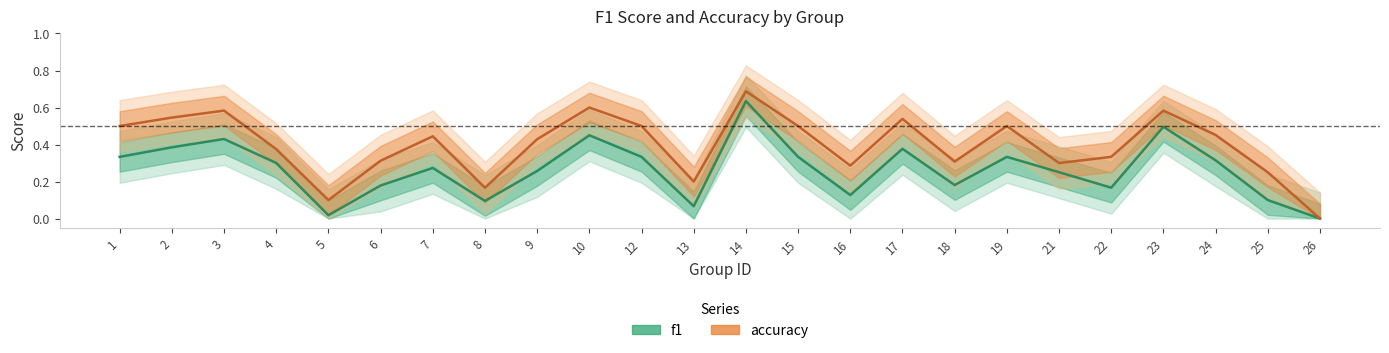

What is the value of the f1 point at the 9th from the left?

0.3